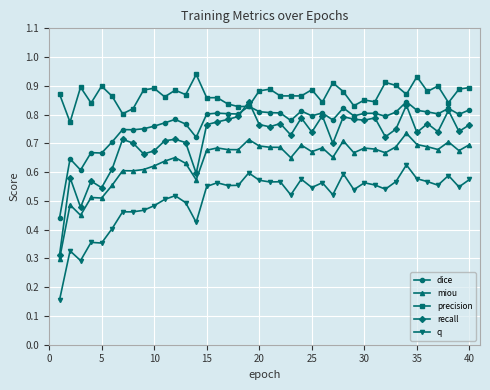

How many miou values are between 0 and 1?

40